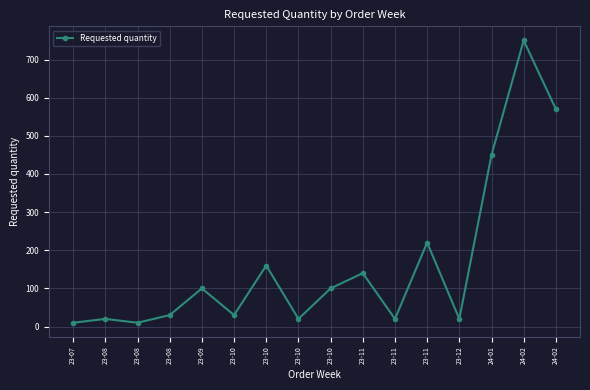

What is the maximum value shown in the chart?

750